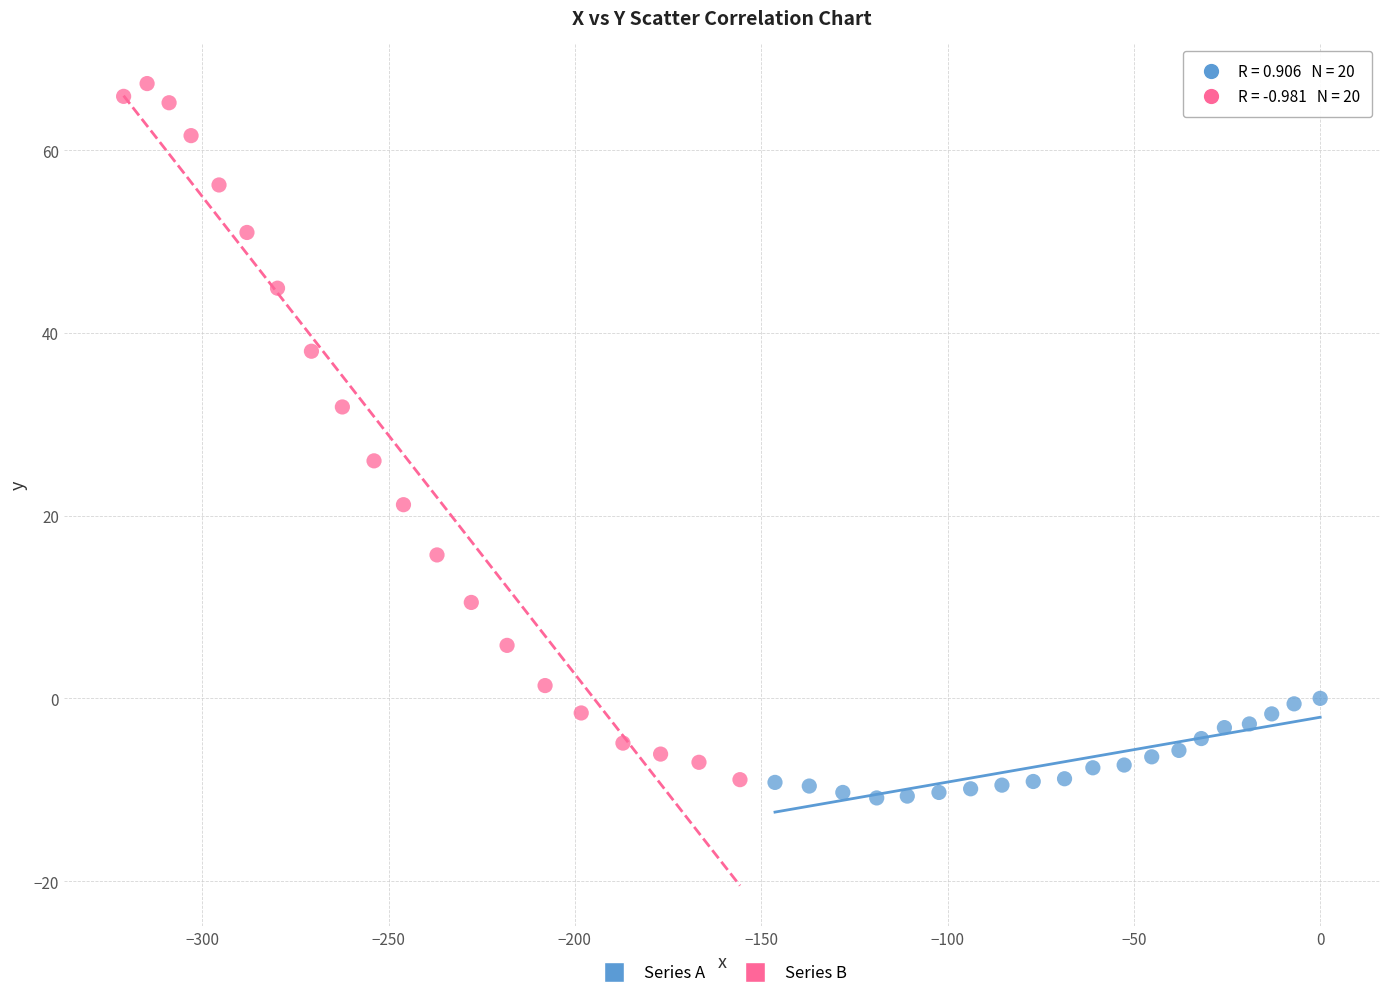

What are all the series names shown in the legend?

Series A, Series B